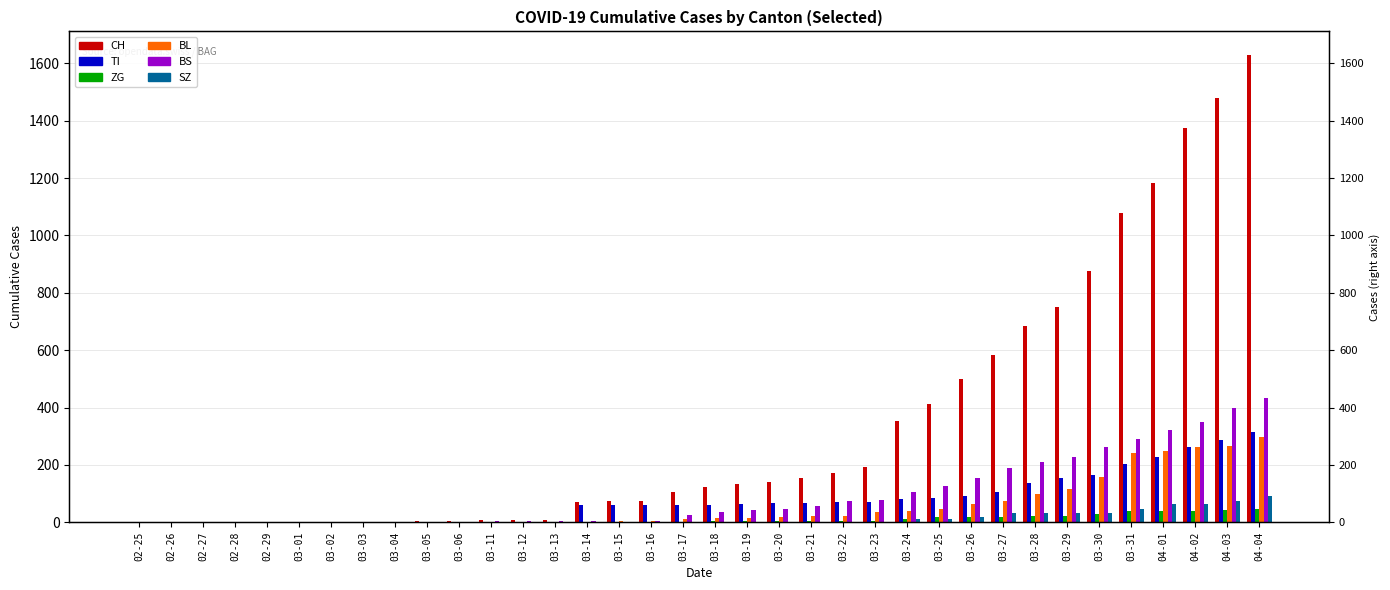

Which has a higher value, 02-29 or 03-24?

03-24